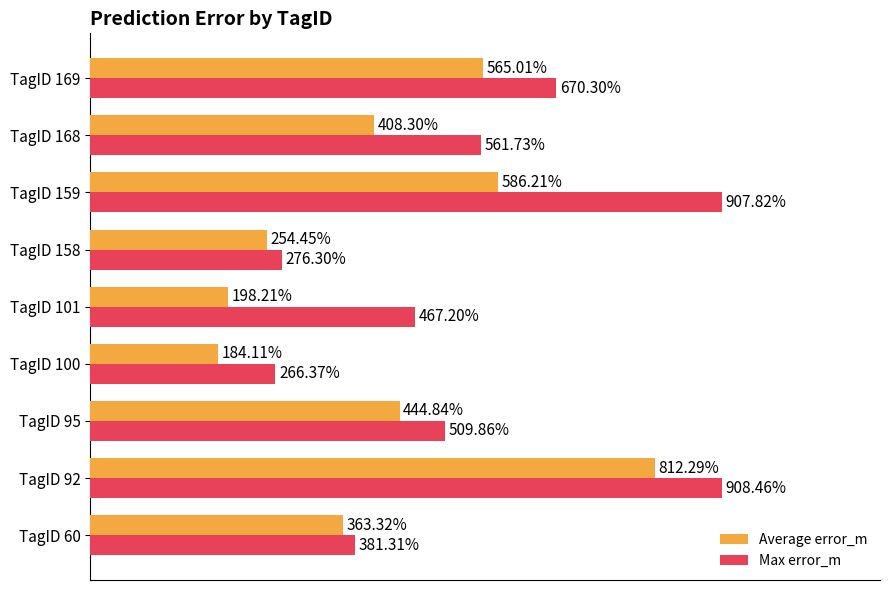

At which category is the sum across all series the highest?

TagID 92